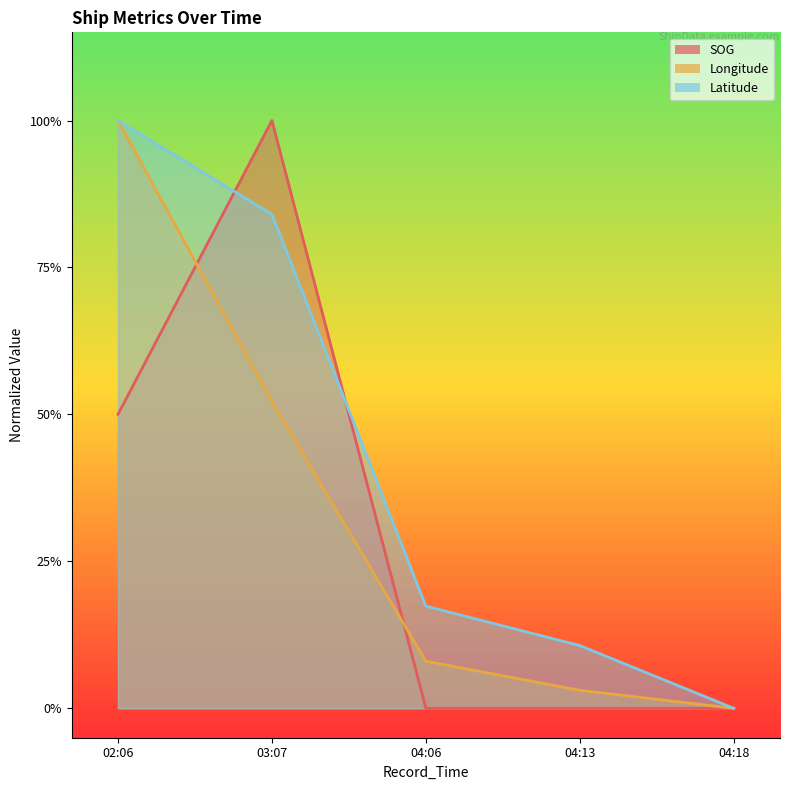

What is the difference between the maximum and minimum values in the Latitude series?

1.0